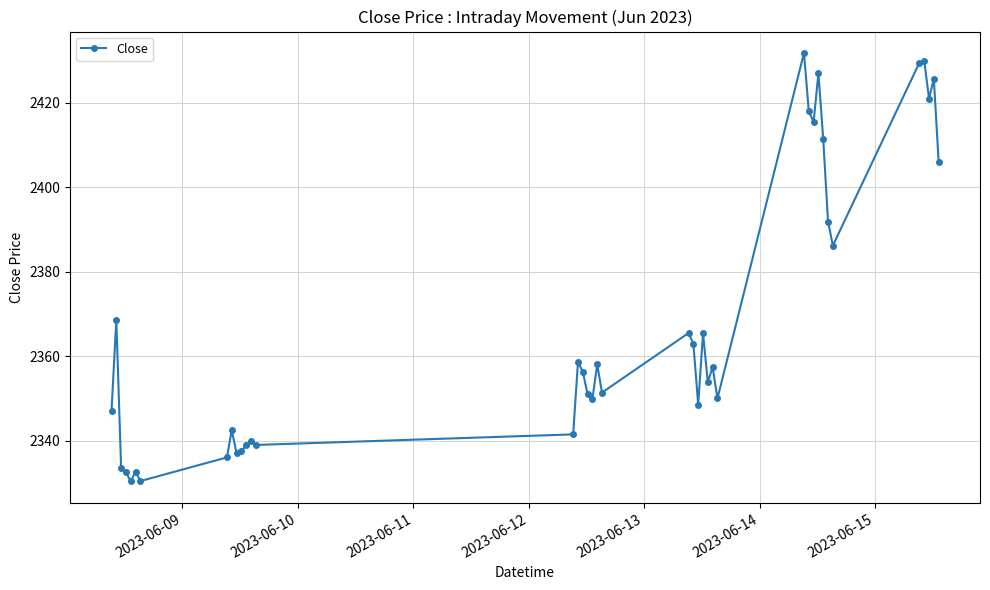

What is the value of the 33rd point from the left?

2411.4